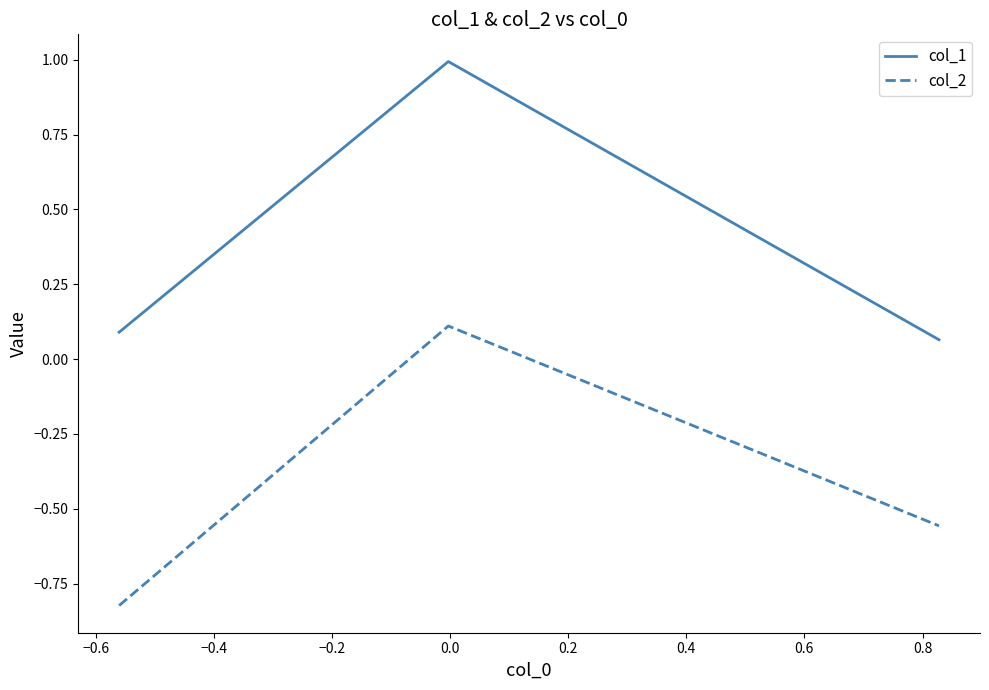

Rank the series by their average value, from highest to lowest.

col_1, col_2